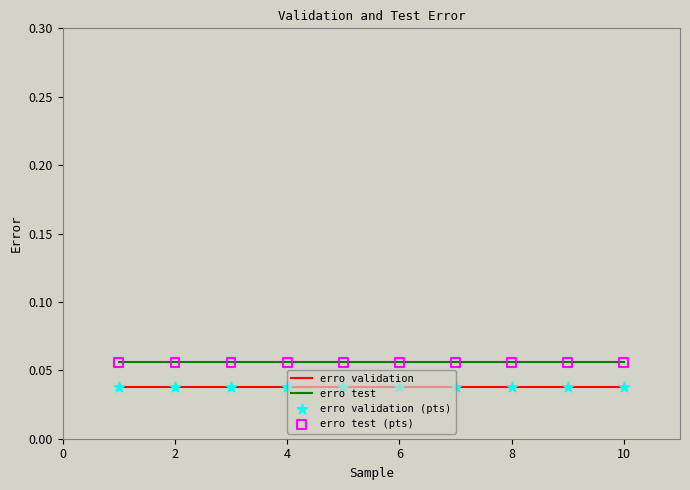

True or false: erro validation and erro test intersect in this chart.

False